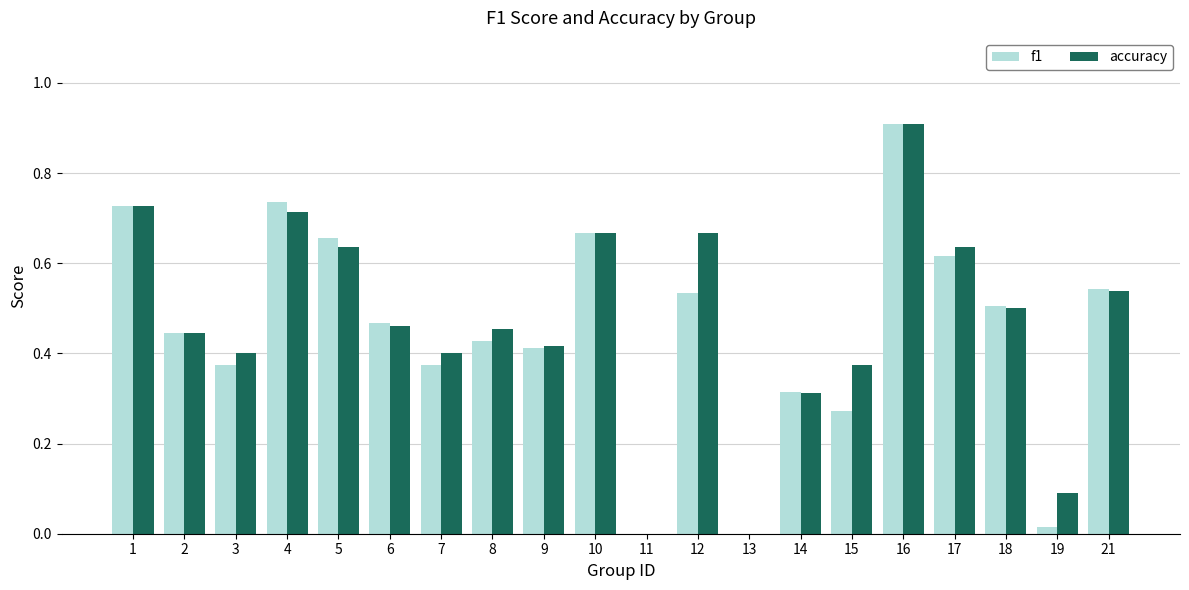

What are all the series names shown in the legend?

f1, accuracy